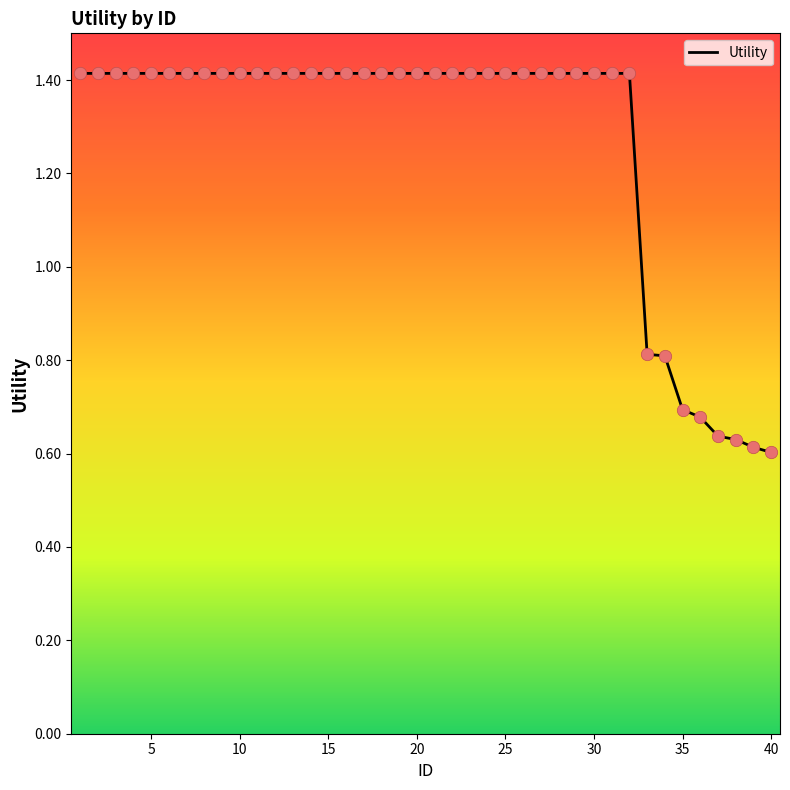

What is the maximum value shown in the chart?

1.4